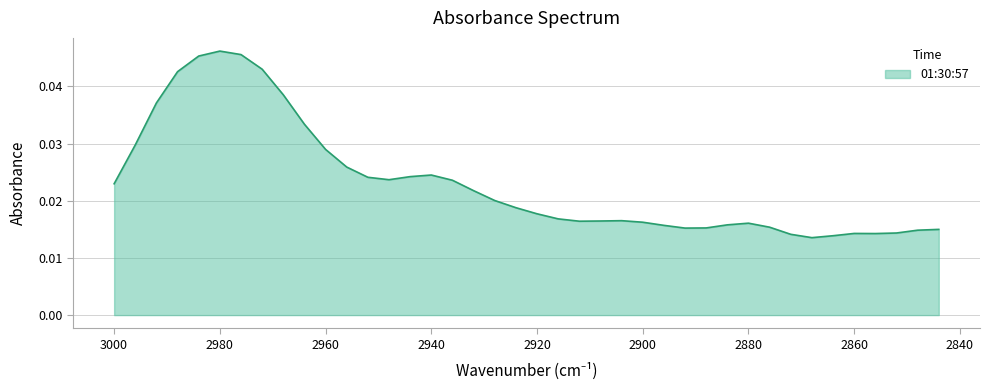

Does the chart display data point markers on the line(s)?

No